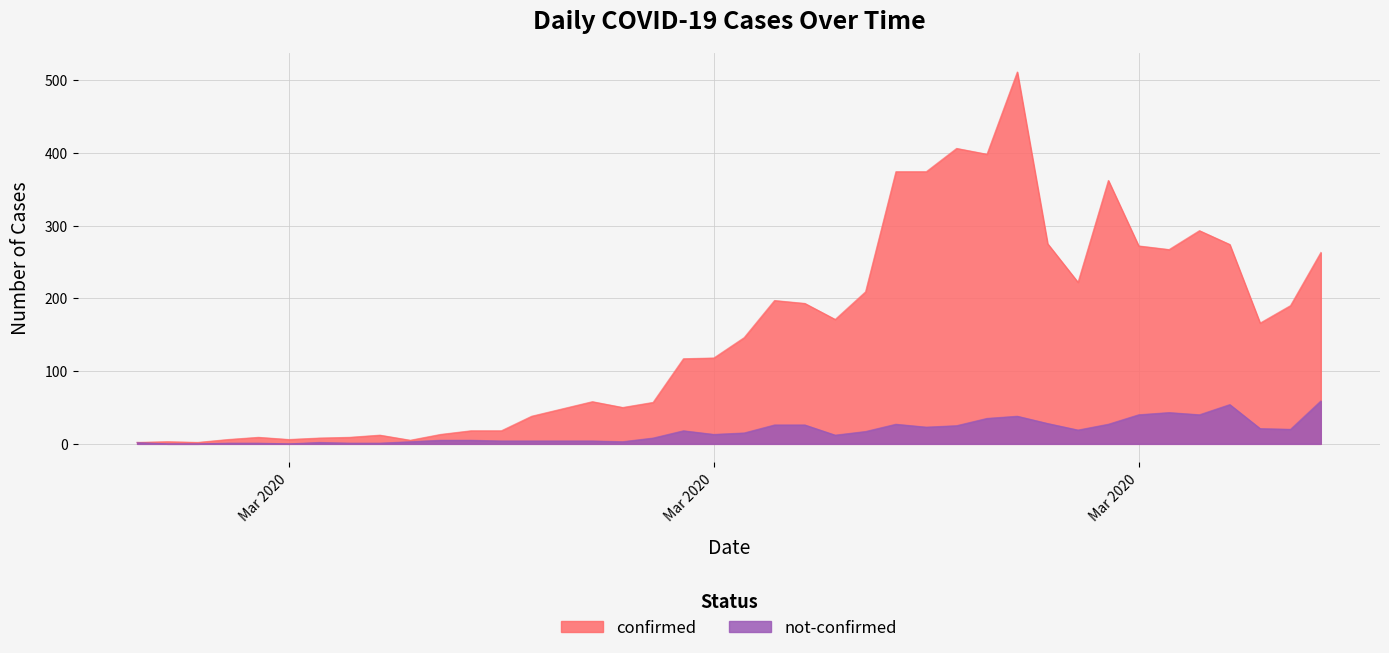

Which series has the largest total across all categories?

confirmed